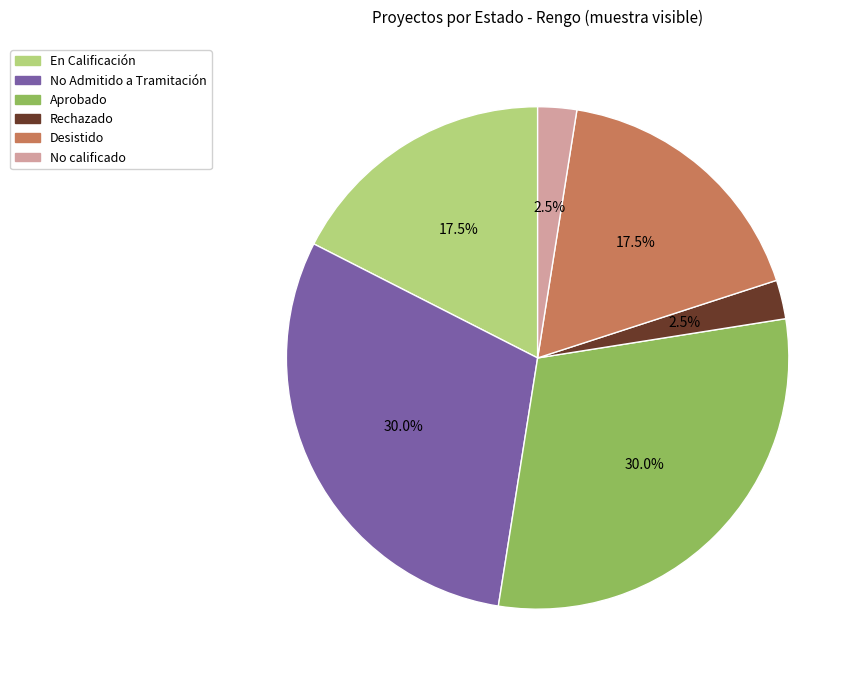

Is there any slice that represents more than half of the pie?

No